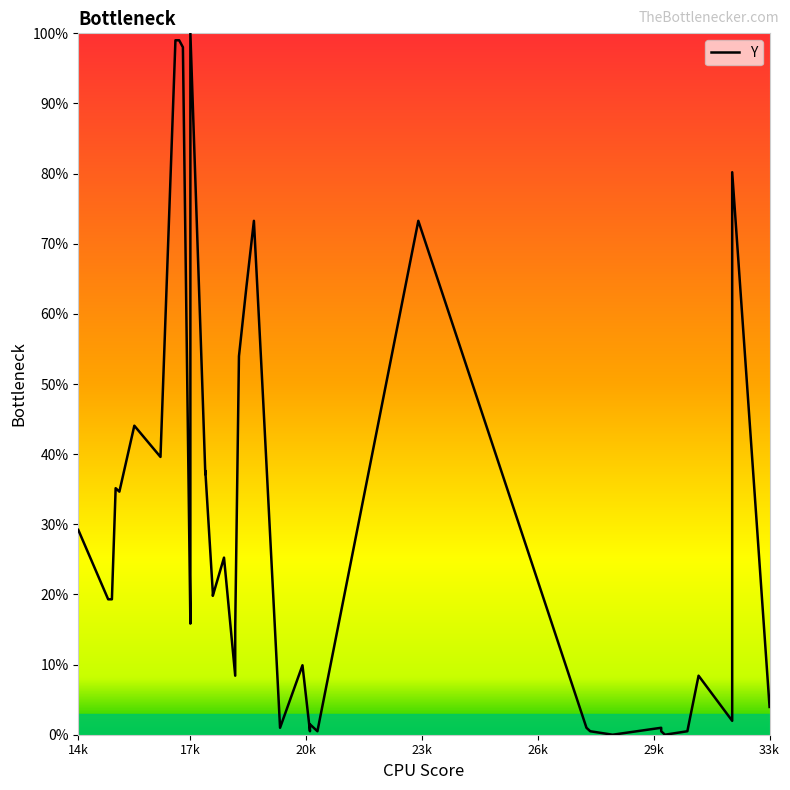

How many lines are shown in the chart?

1